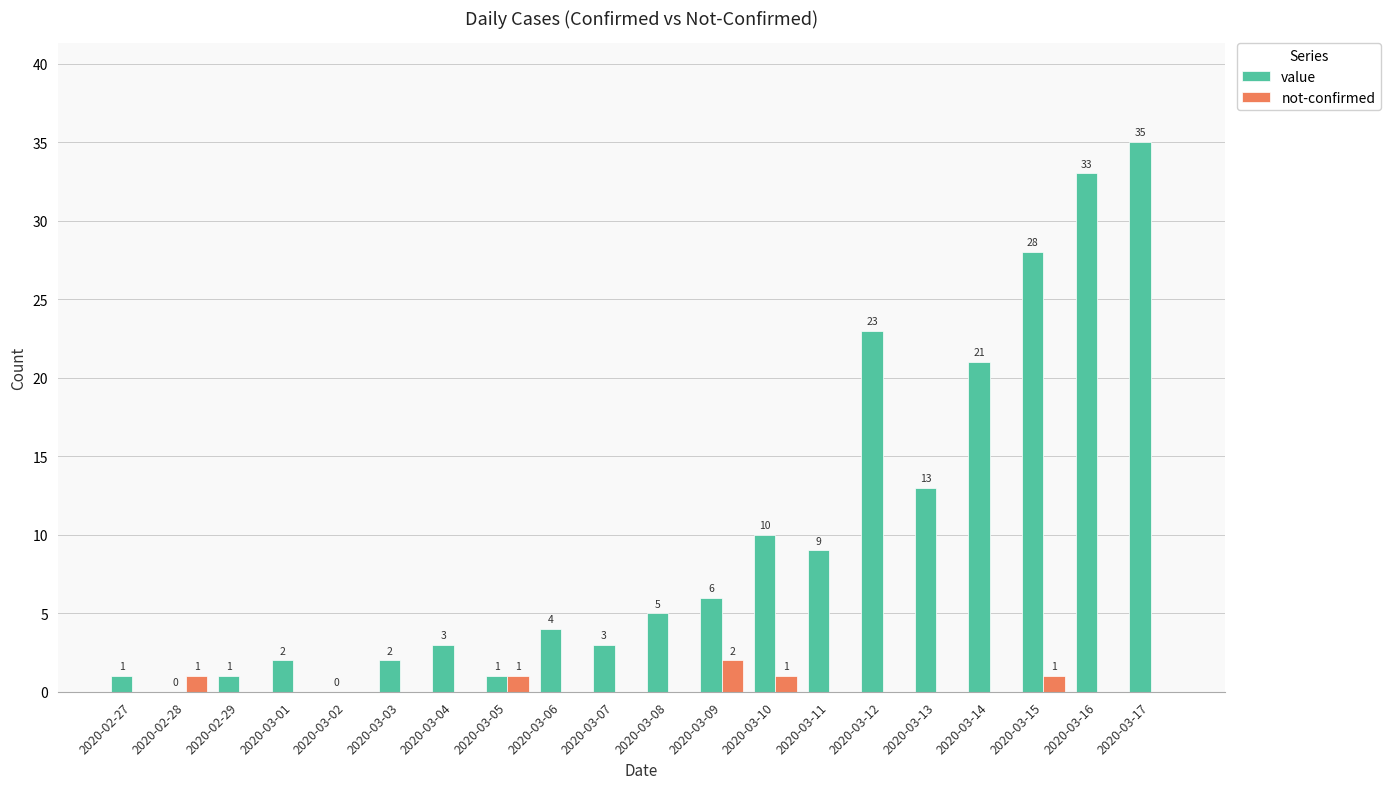

What is the difference between the value values at 2020-03-15 and 2020-03-08?

23